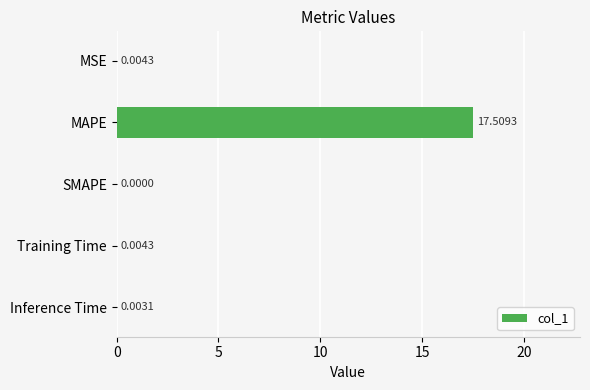

Which has a higher value, MAPE or Inference Time?

MAPE